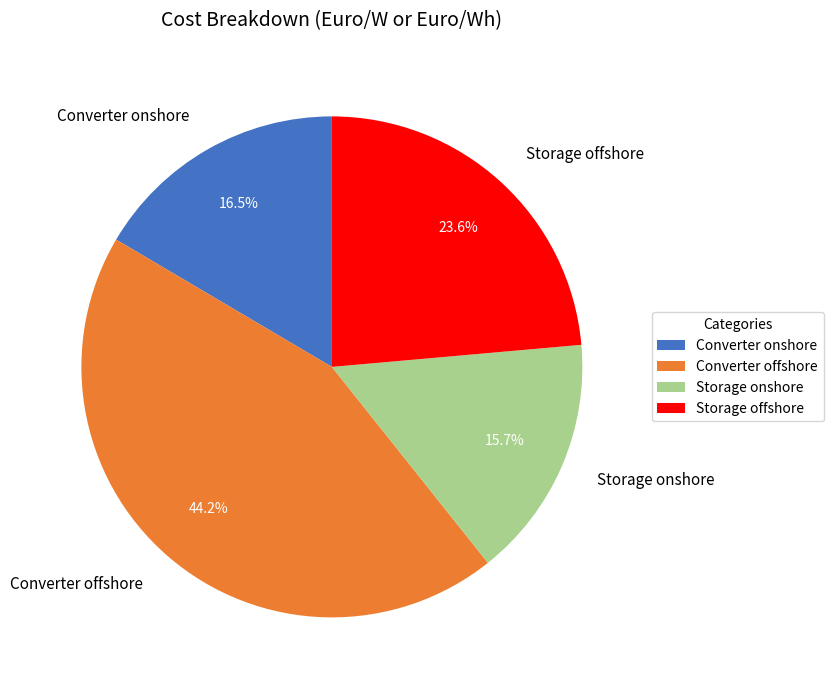

Is Converter offshore the majority of the pie?

No